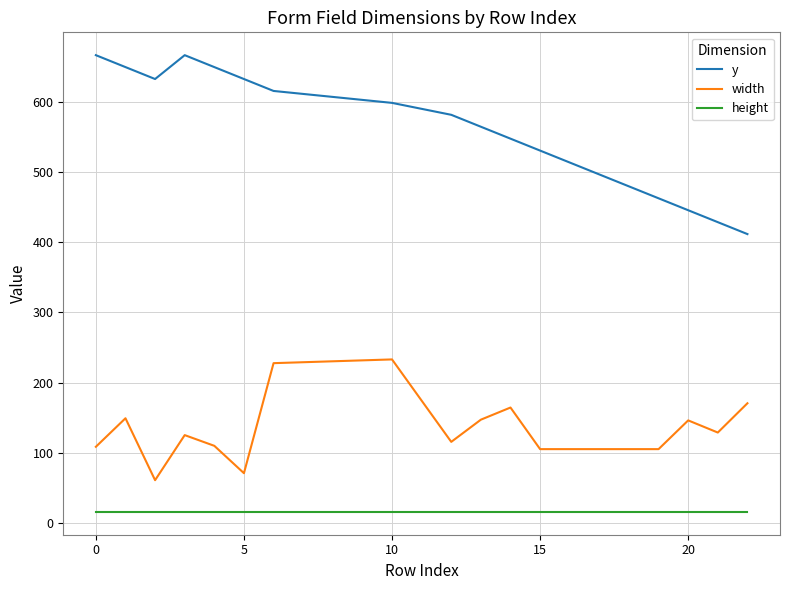

List the series in order of their overall mean, highest first.

y, width, height